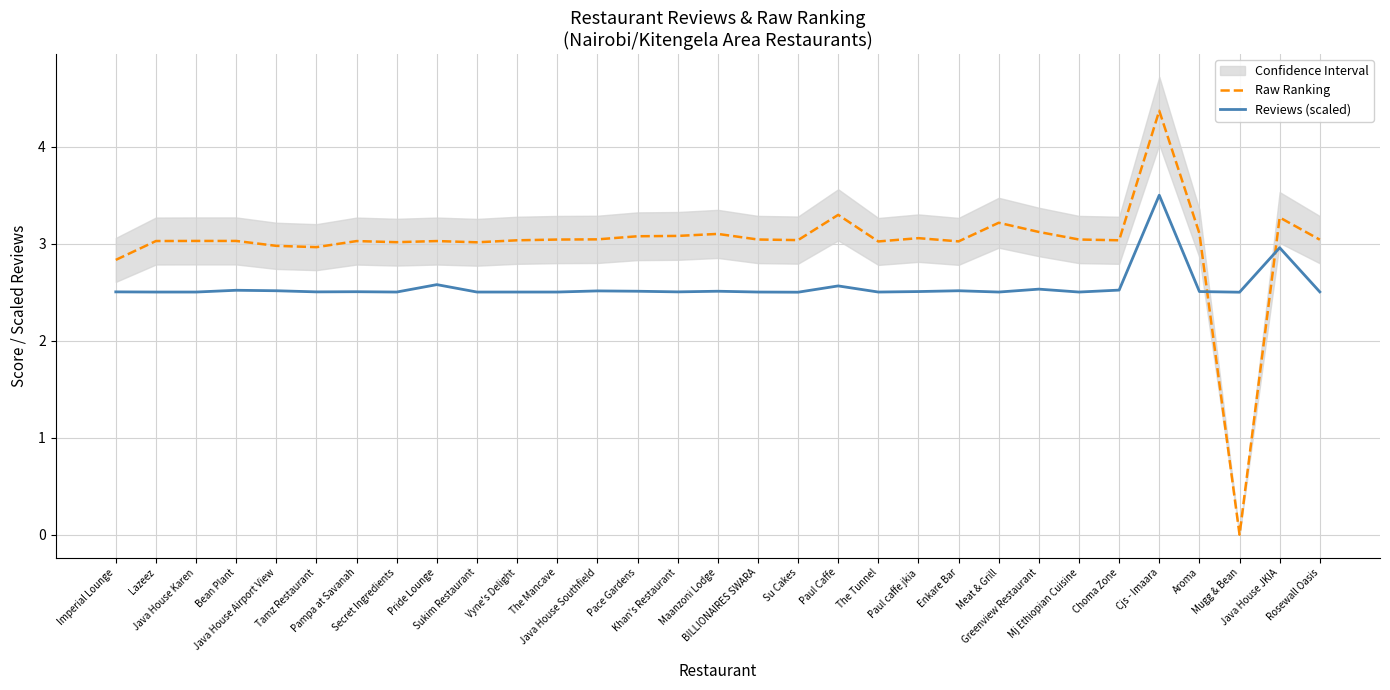

Which category has the lowest value in the Raw Ranking series?

Mugg & Bean